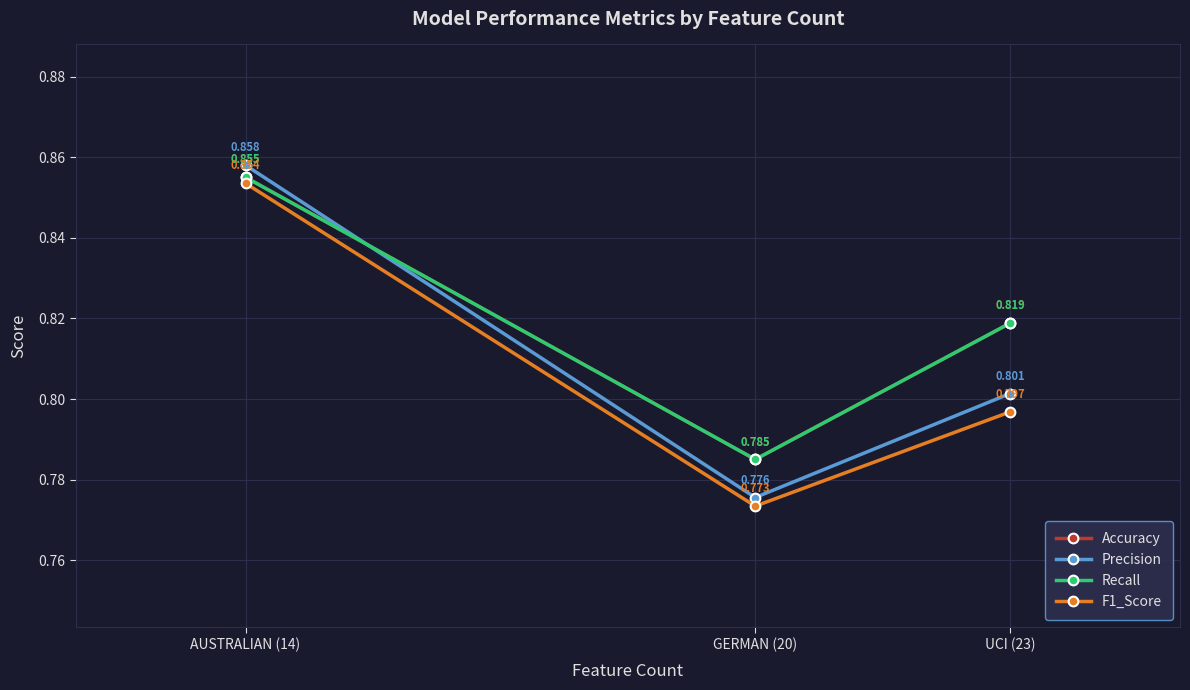

Reading left to right, transcribe all the data shown in this chart.

Accuracy: AUSTRALIAN (14)=0.9	GERMAN (20)=0.8	UCI (23)=0.8
Precision: AUSTRALIAN (14)=0.9	GERMAN (20)=0.8	UCI (23)=0.8
Recall: AUSTRALIAN (14)=0.9	GERMAN (20)=0.8	UCI (23)=0.8
F1_Score: AUSTRALIAN (14)=0.9	GERMAN (20)=0.8	UCI (23)=0.8